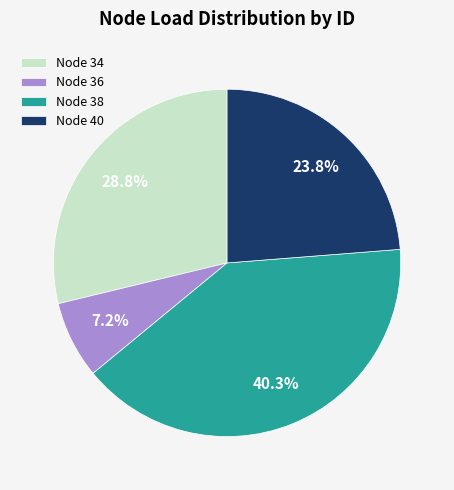

Rank the categories by value from highest to lowest.

Node 38, Node 34, Node 40, Node 36